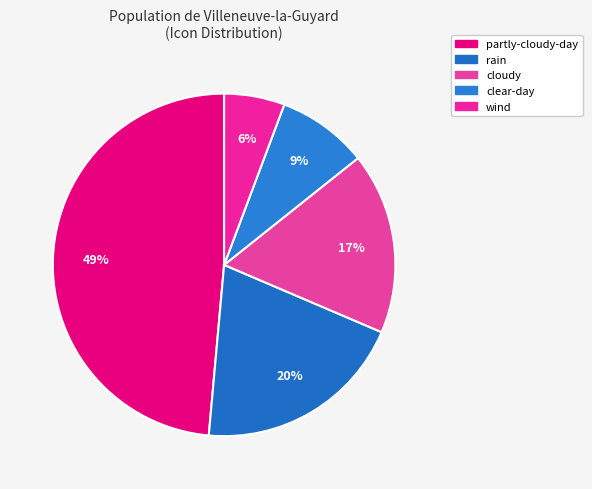

To the nearest percent, what is the difference between the rain and partly-cloudy-day slice percentages?

29%